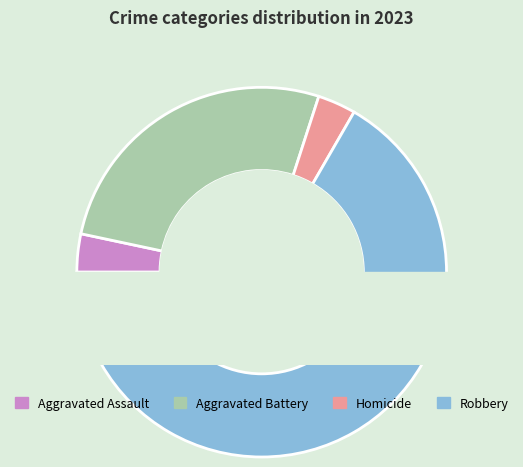

Combined, do Aggravated Assault and Homicide account for over 50%?

No